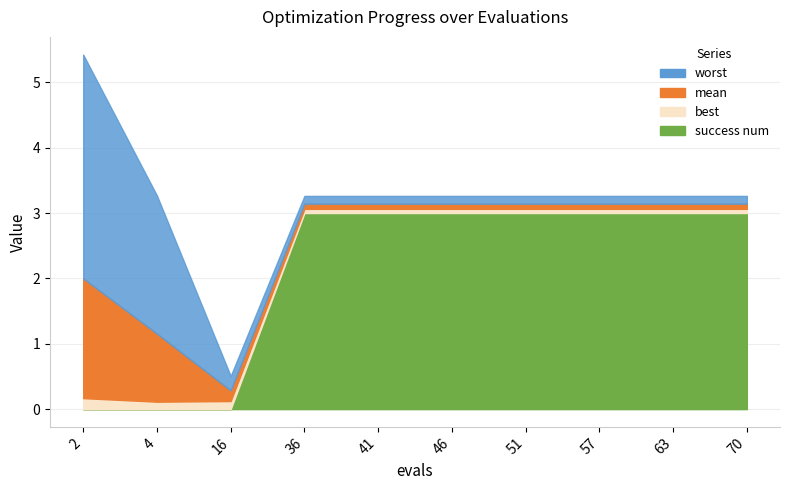

What is the lowest value of the mean series?

0.1